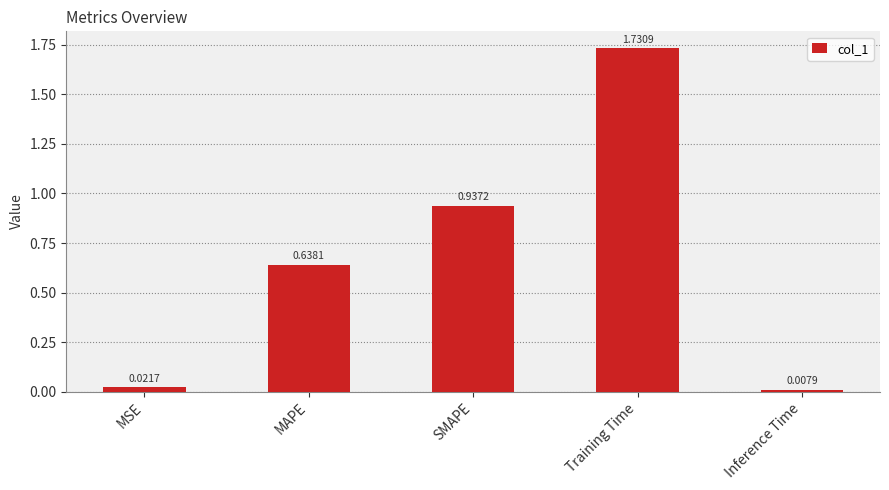

At which label is the value closest to 0?

Inference Time